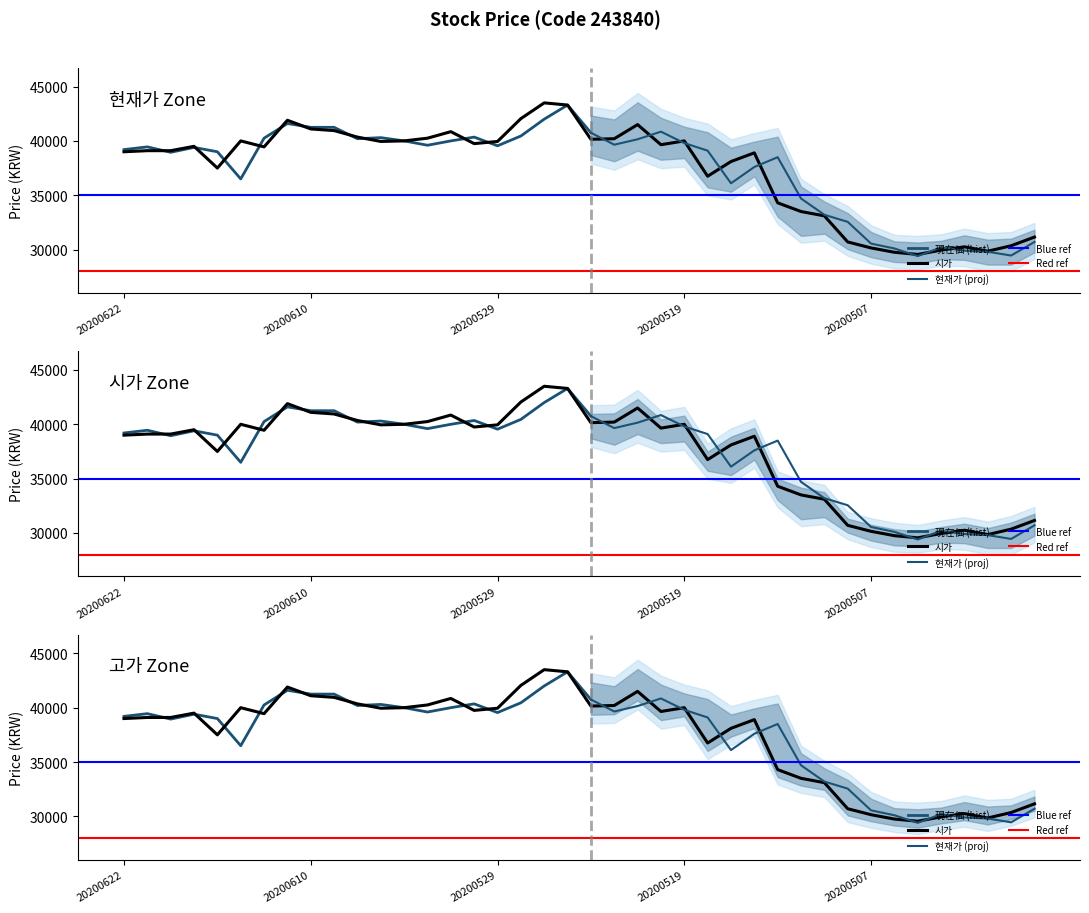

True or false: 저가 and 시가 intersect in this chart.

False